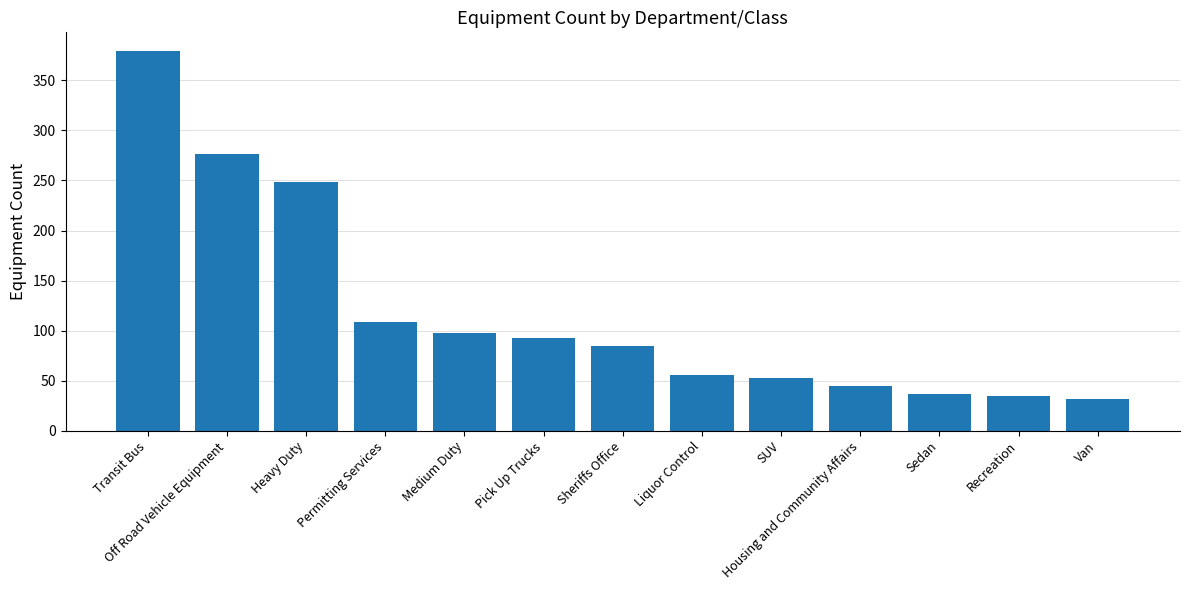

What is the value of the 10th bar from the left?

45